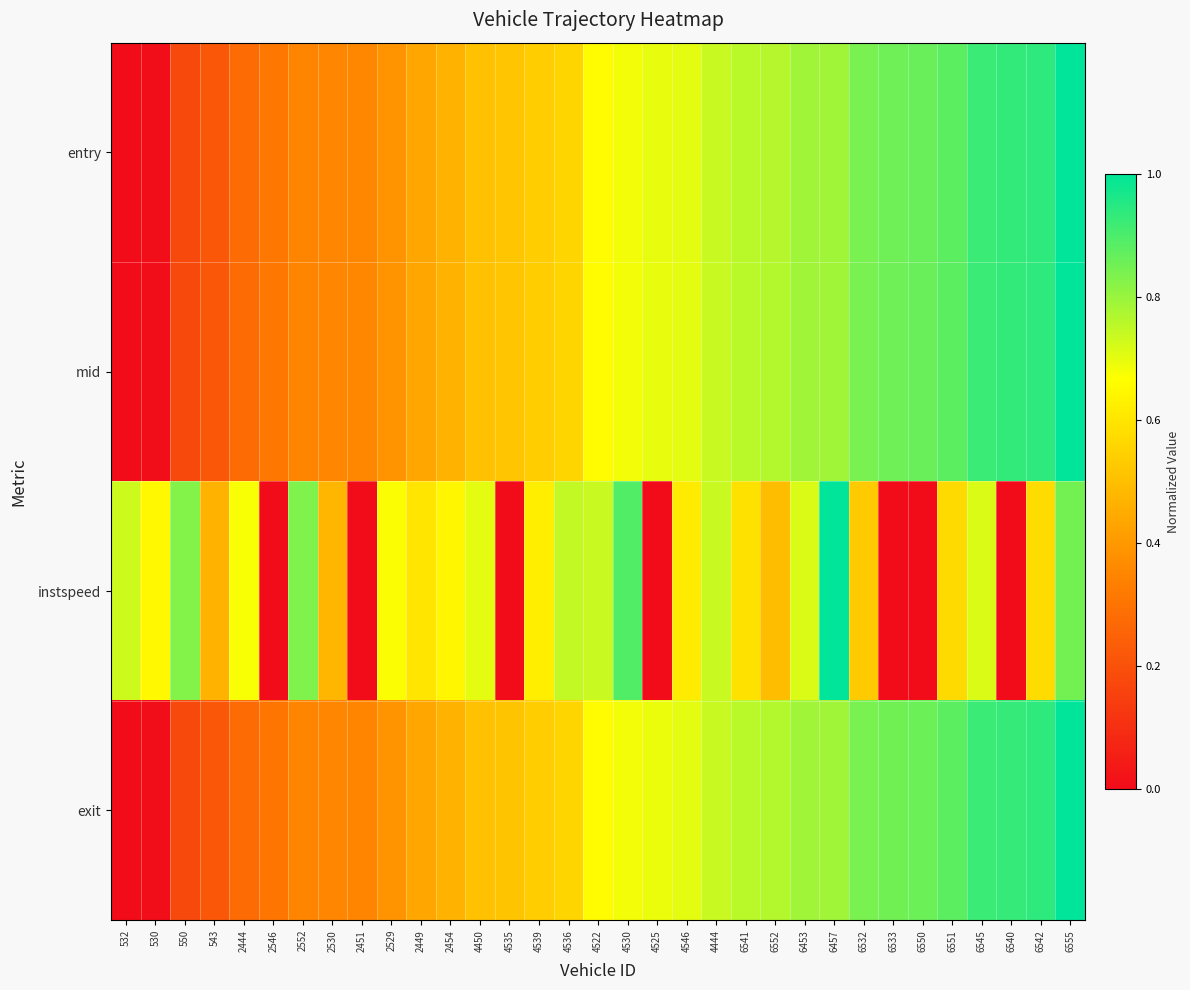

Reading right to left, list all the values displayed in this chart.

entry: 6555=1.0	6542=0.9	6540=0.9	6545=0.9	6551=0.9	6550=0.9	6533=0.9	6532=0.8	6457=0.8	6453=0.8	6552=0.8	6541=0.8	4444=0.7	4546=0.7	4525=0.7	4530=0.7	4522=0.7	4536=0.6	4539=0.5	4535=0.5	4450=0.5	2454=0.5	2449=0.4	2529=0.4	2451=0.4	2530=0.4	2552=0.3	2546=0.3	2444=0.3	543=0.2	550=0.2	530=0.0	532=0.0
mid: 6555=1.0	6542=0.9	6540=0.9	6545=0.9	6551=0.9	6550=0.9	6533=0.9	6532=0.8	6457=0.8	6453=0.8	6552=0.8	6541=0.8	4444=0.7	4546=0.7	4525=0.7	4530=0.7	4522=0.7	4536=0.6	4539=0.5	4535=0.5	4450=0.5	2454=0.5	2449=0.4	2529=0.4	2451=0.4	2530=0.4	2552=0.3	2546=0.3	2444=0.3	543=0.2	550=0.2	530=0.0	532=0.0
instspeed: 6555=0.8	6542=0.6	6540=0.0	6545=0.7	6551=0.6	6550=0.0	6533=0.0	6532=0.5	6457=1.0	6453=0.7	6552=0.5	6541=0.6	4444=0.7	4546=0.6	4525=0.0	4530=0.9	4522=0.7	4536=0.7	4539=0.6	4535=0.0	4450=0.7	2454=0.6	2449=0.6	2529=0.7	2451=0.0	2530=0.5	2552=0.8	2546=0.0	2444=0.7	543=0.5	550=0.8	530=0.6	532=0.7
exit: 6555=1.0	6542=0.9	6540=0.9	6545=0.9	6551=0.9	6550=0.9	6533=0.9	6532=0.8	6457=0.8	6453=0.8	6552=0.8	6541=0.8	4444=0.7	4546=0.7	4525=0.7	4530=0.7	4522=0.7	4536=0.6	4539=0.5	4535=0.5	4450=0.5	2454=0.5	2449=0.4	2529=0.4	2451=0.4	2530=0.4	2552=0.3	2546=0.3	2444=0.3	543=0.2	550=0.2	530=0.0	532=0.0